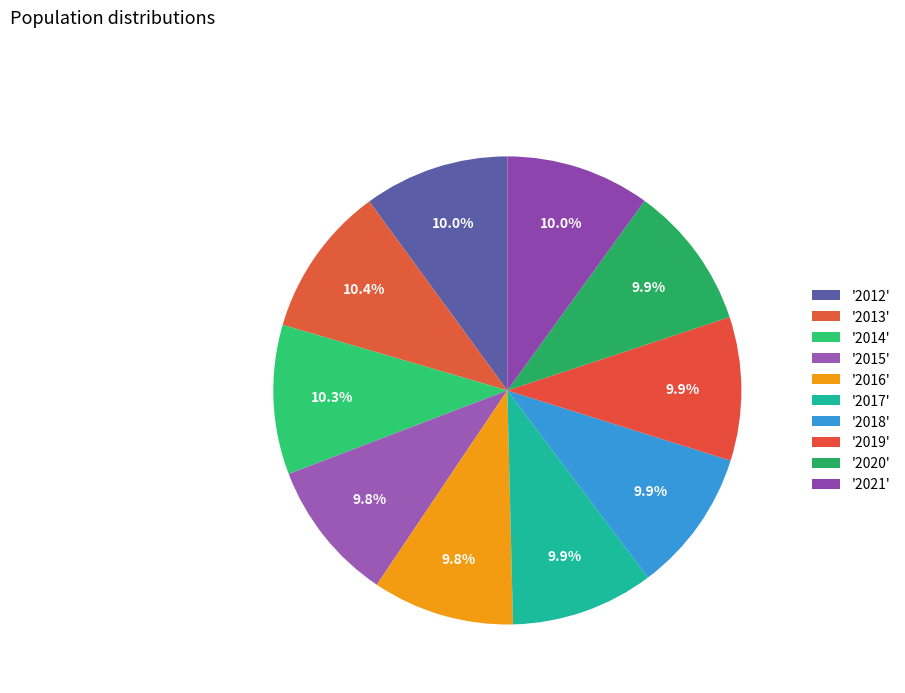

How many slices are in this pie chart?

10